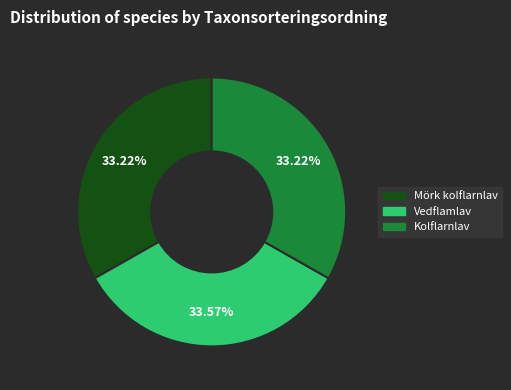

Does any single category account for the majority?

No